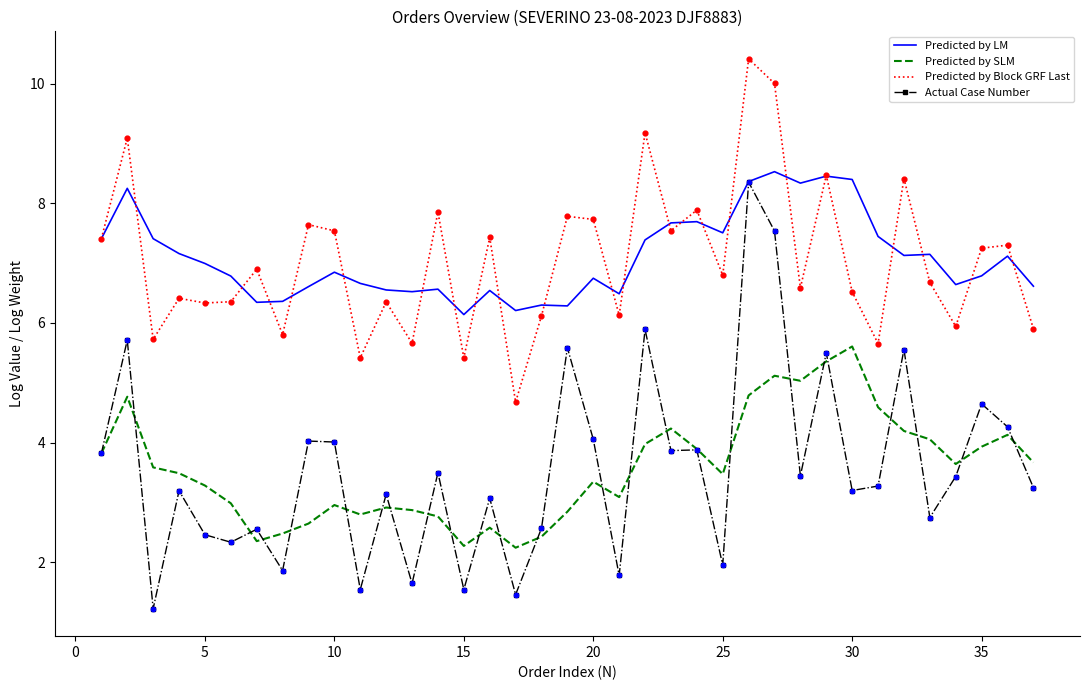

At how many categories does at least one series exceed 3?

37